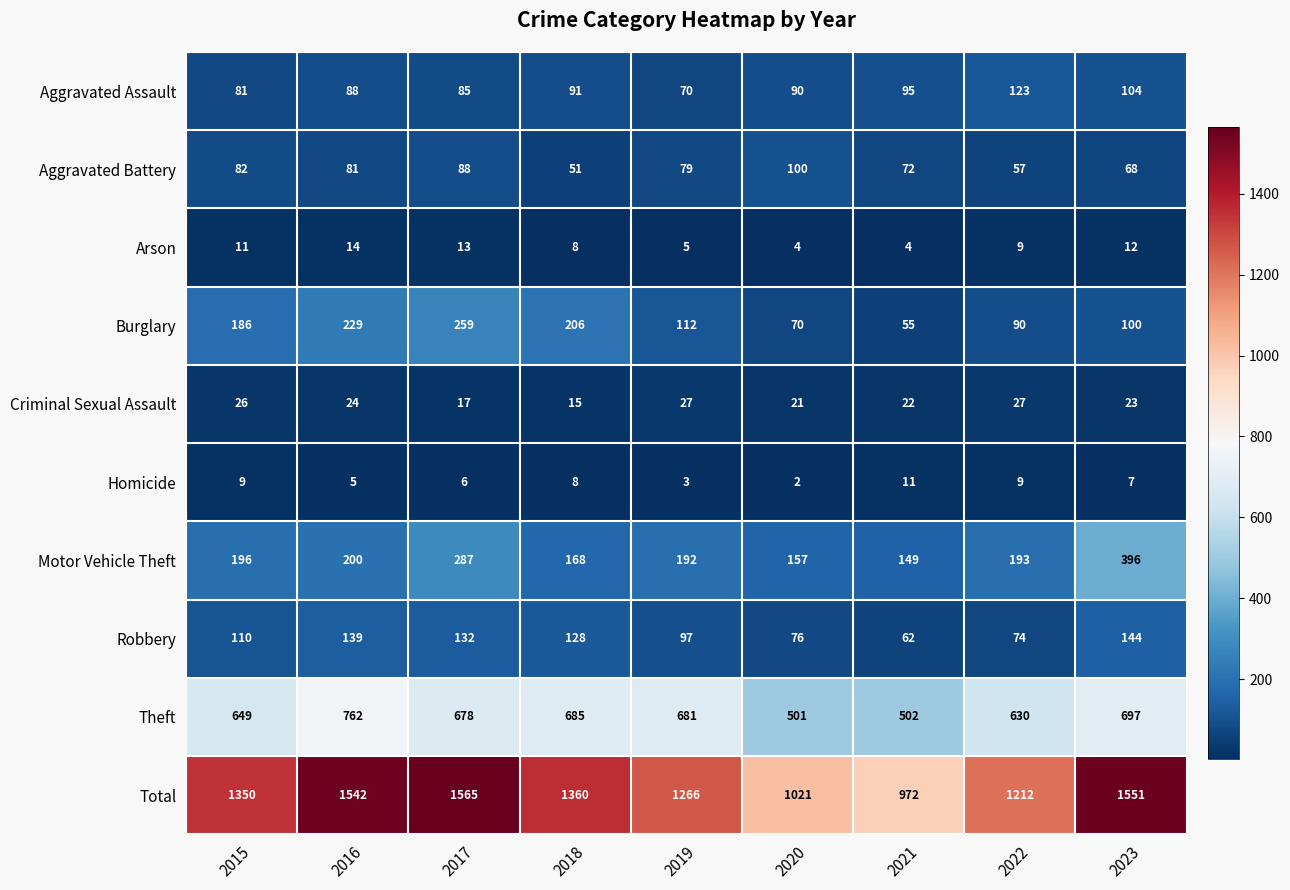

Is it true that Aggravated Assault equals 167 at 2022?

False